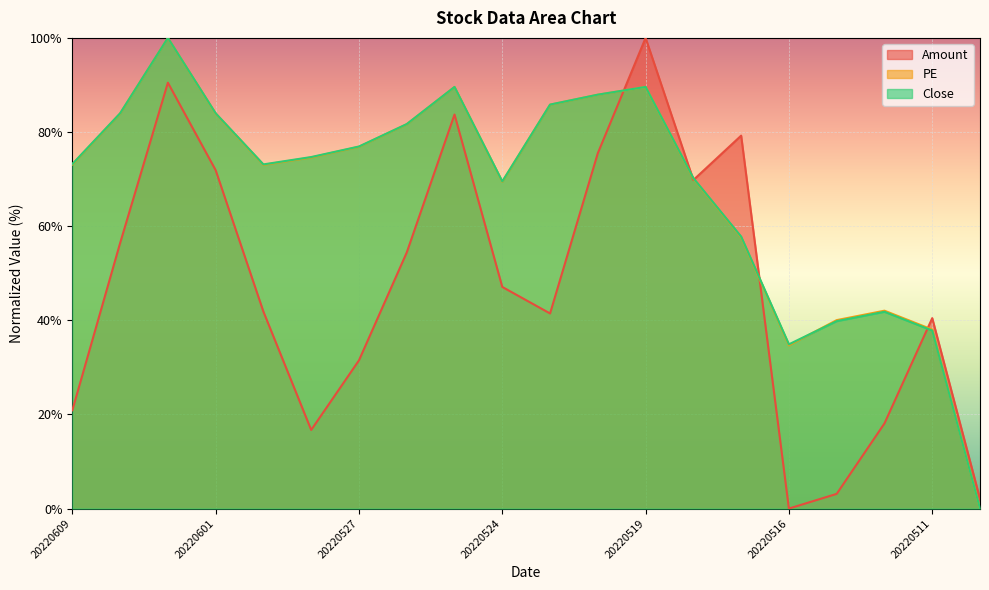

How many interior local valleys does the Amount series have?

4